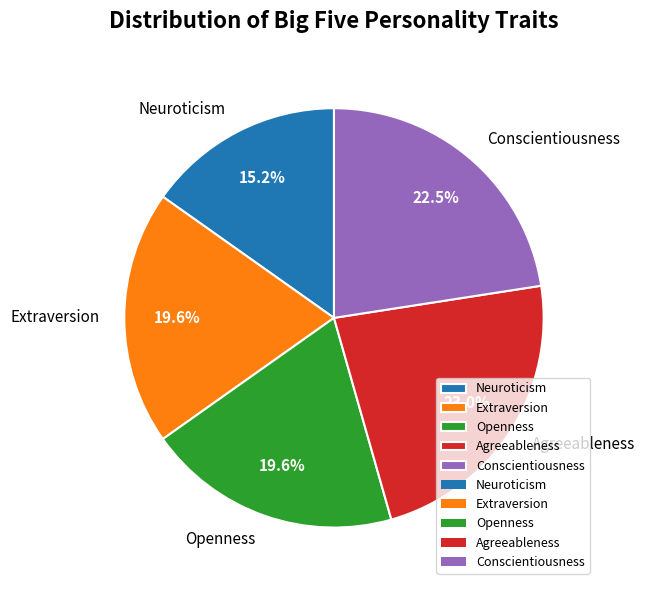

Which slice is the smallest?

Neuroticism